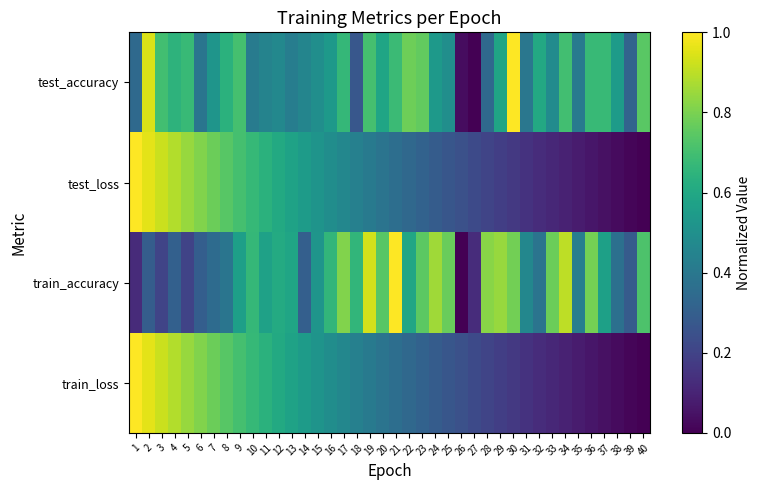

Rank the series at 6 from lowest to highest value.

train_accuracy, test_accuracy, train_loss, test_loss